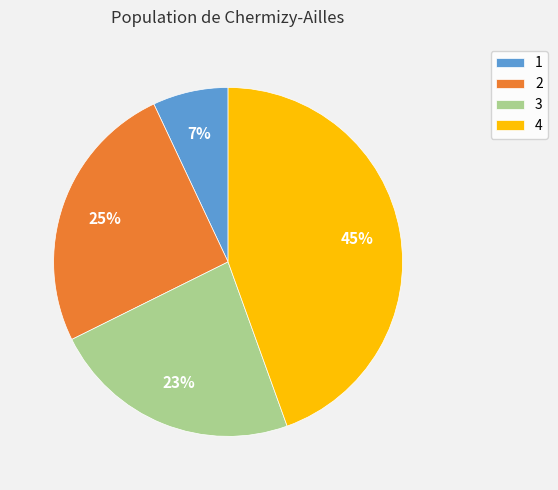

Which has a higher value, 4 or 2?

4